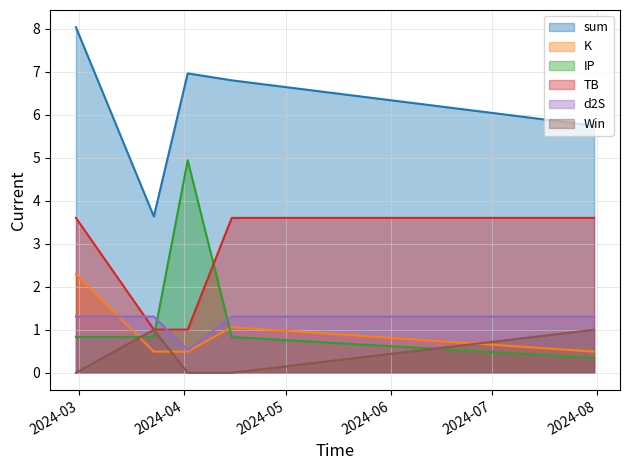

What are all the series names shown in the legend?

sum, K, IP, TB, d2S, Win